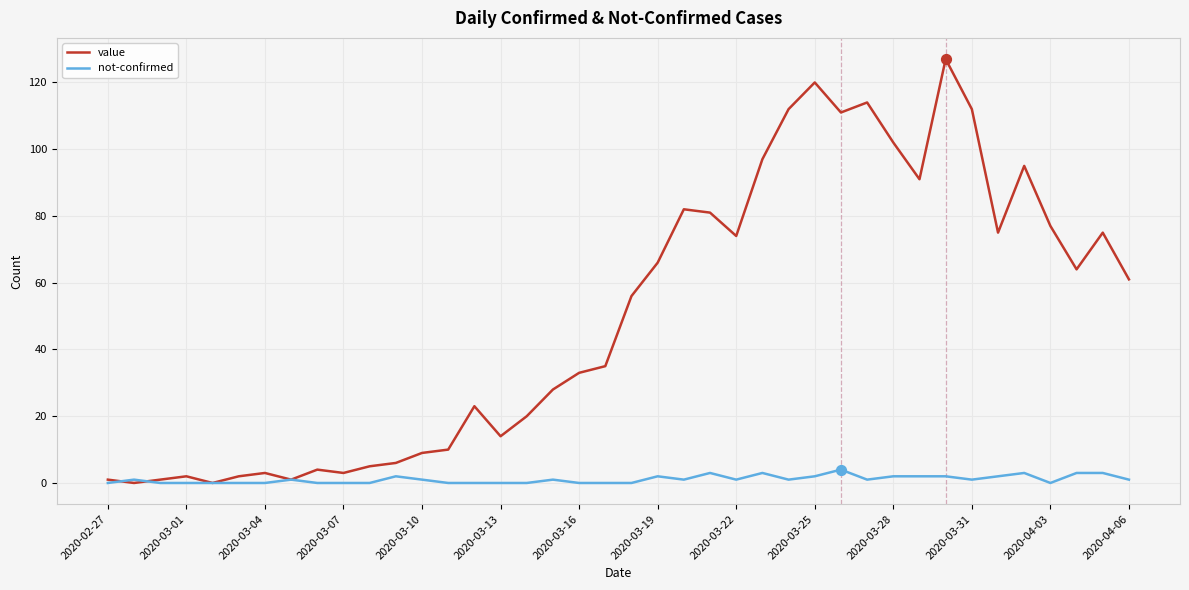

Which series has the largest total across all categories?

value